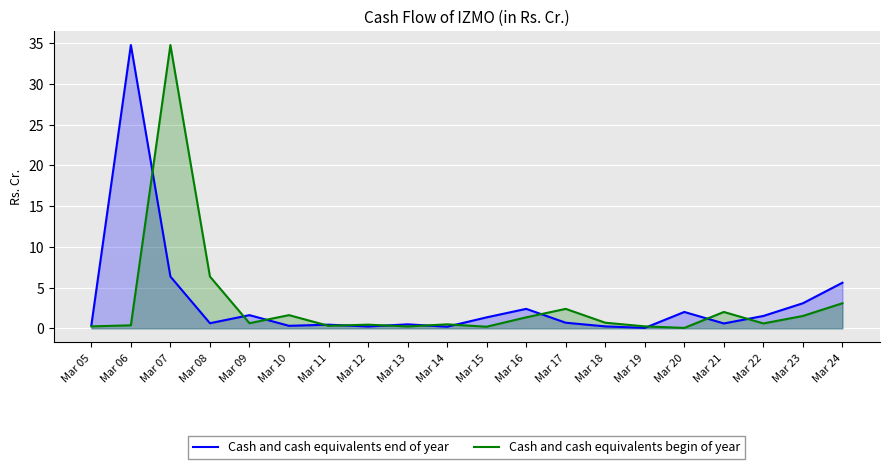

What is the sum of the Cash and cash equivalents begin of year values at Mar 19 and Mar 21?

2.2